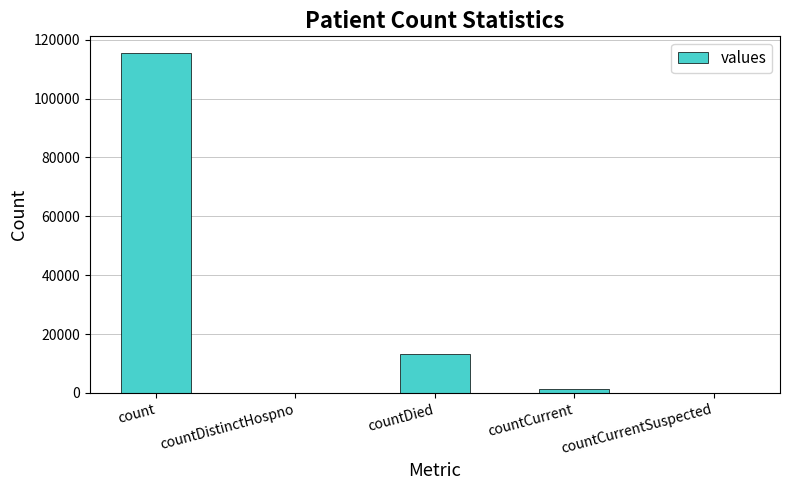

At which label is the value closest to 57689?

countDied